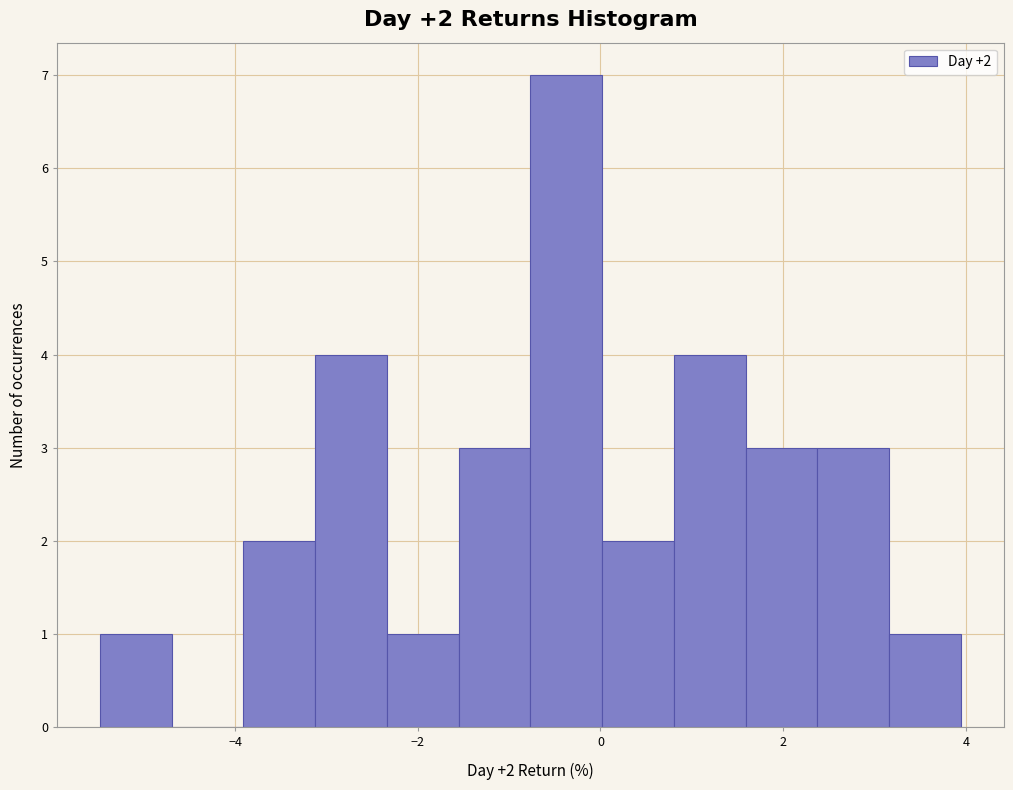

Read against the x-axis, roughly where is the centre of the tallest bar?

-0.4